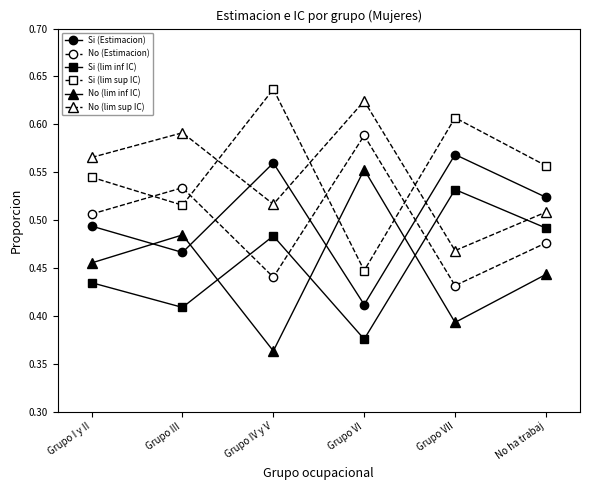

How many interior local valleys does the No (Estimacion) series have?

2